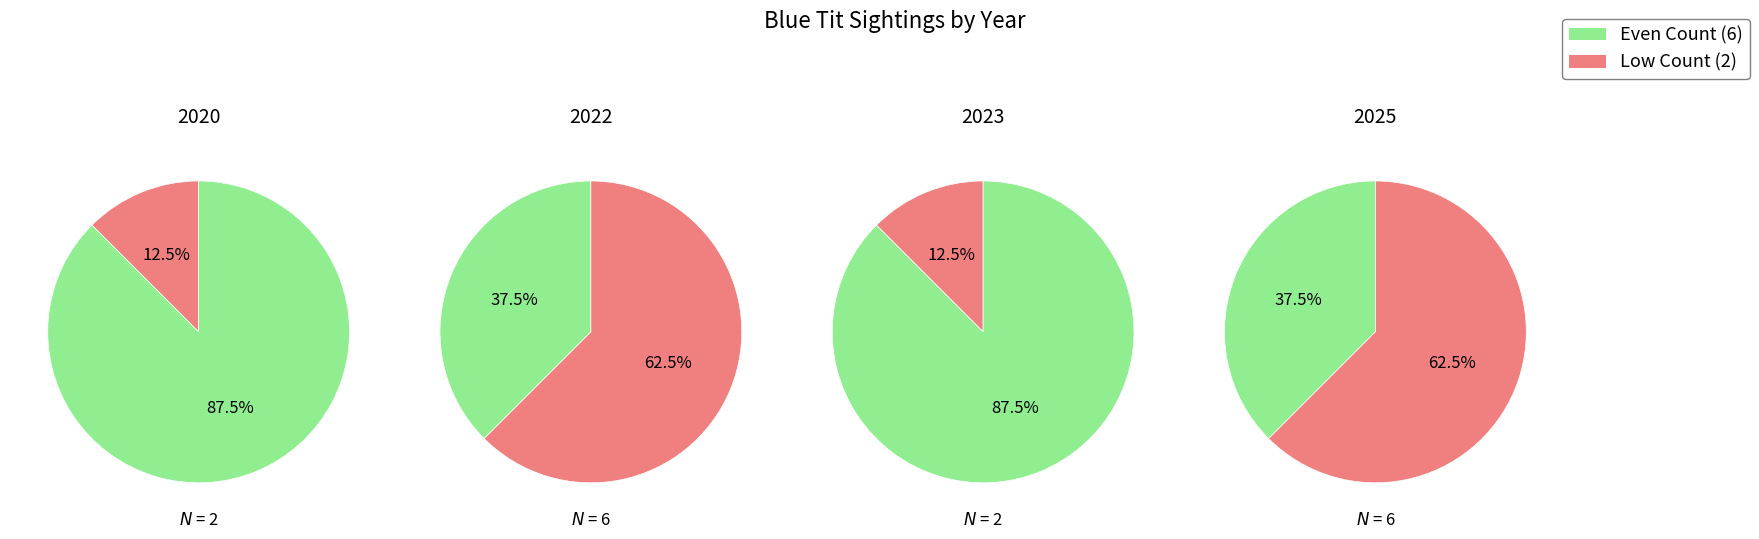

To the nearest percent, what is the combined percentage of 2025 and 2020?

50%